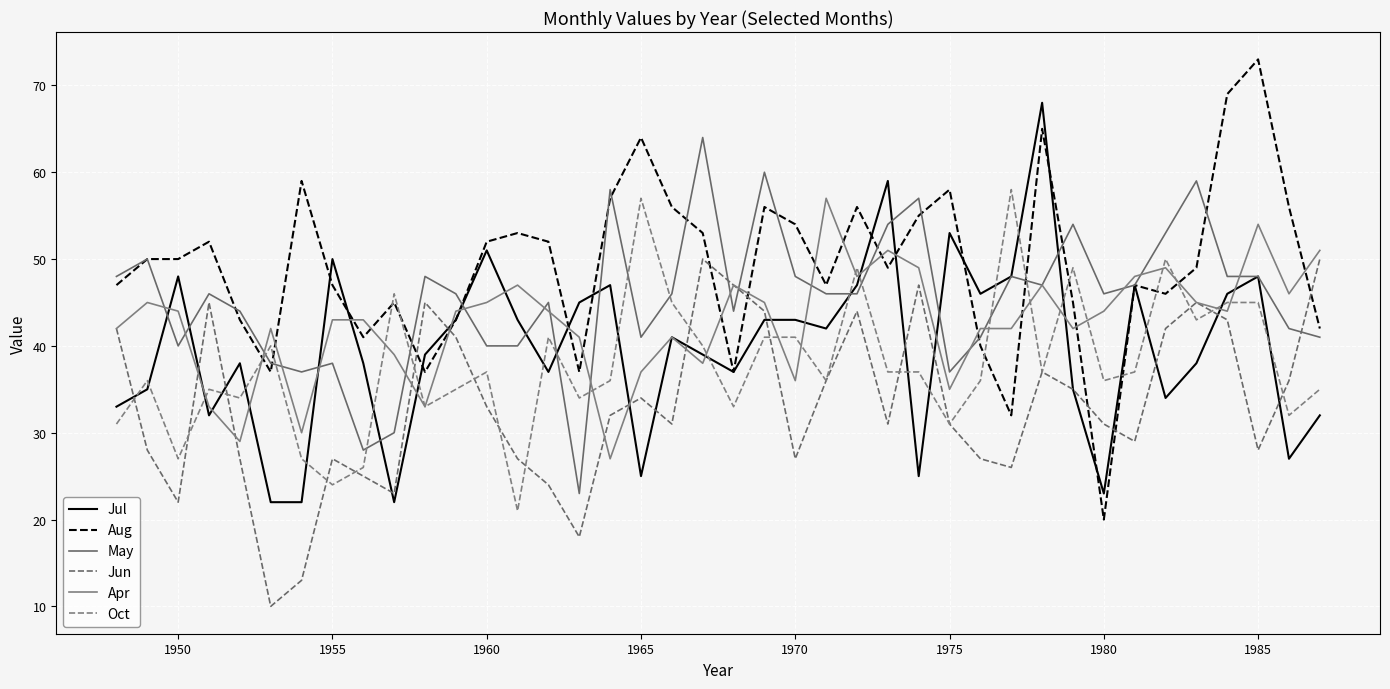

Does the chart display data point markers on the line(s)?

No